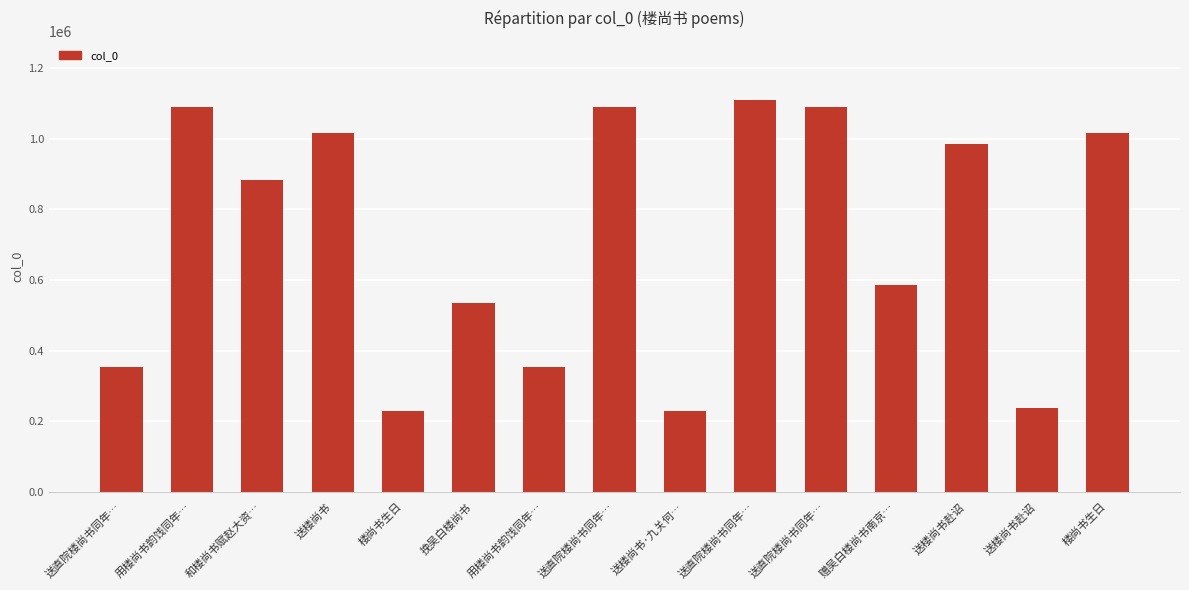

The value at 送楼尚书·九关何… is 366115. True or false?

False